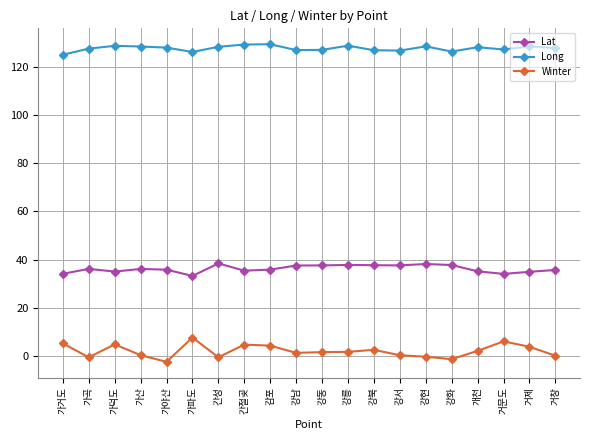

True or false: Lat and Winter cross at least once.

False